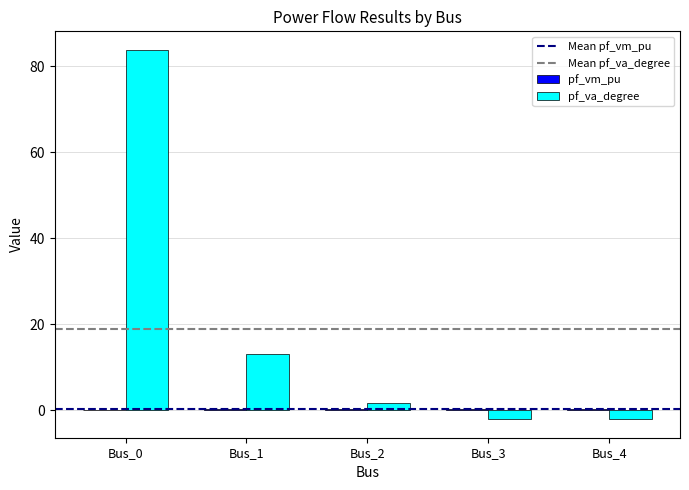

What is the total value across all series at Bus_0?

83.9